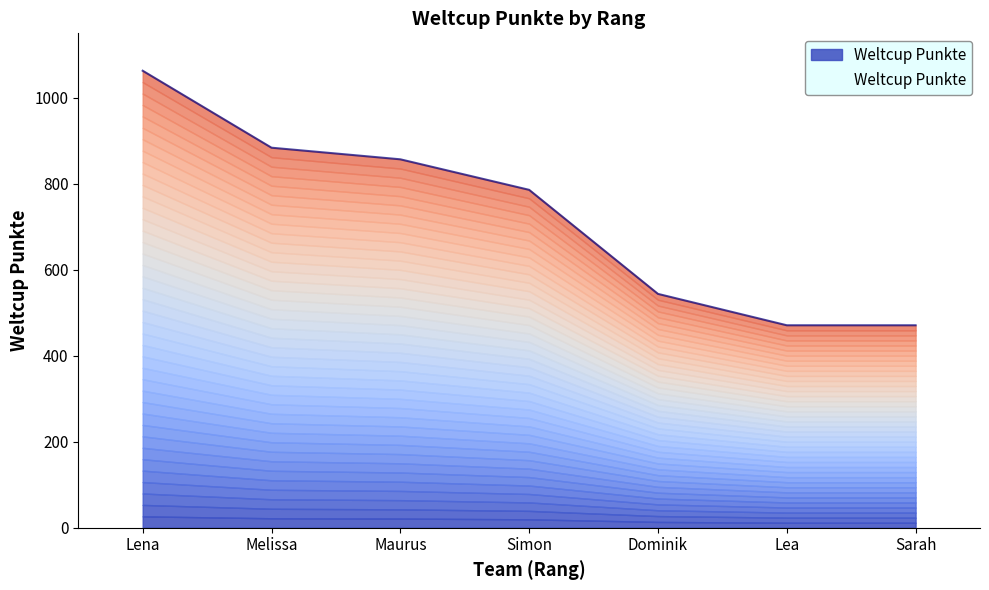

What is the change in value from Simon to Lea?

-315